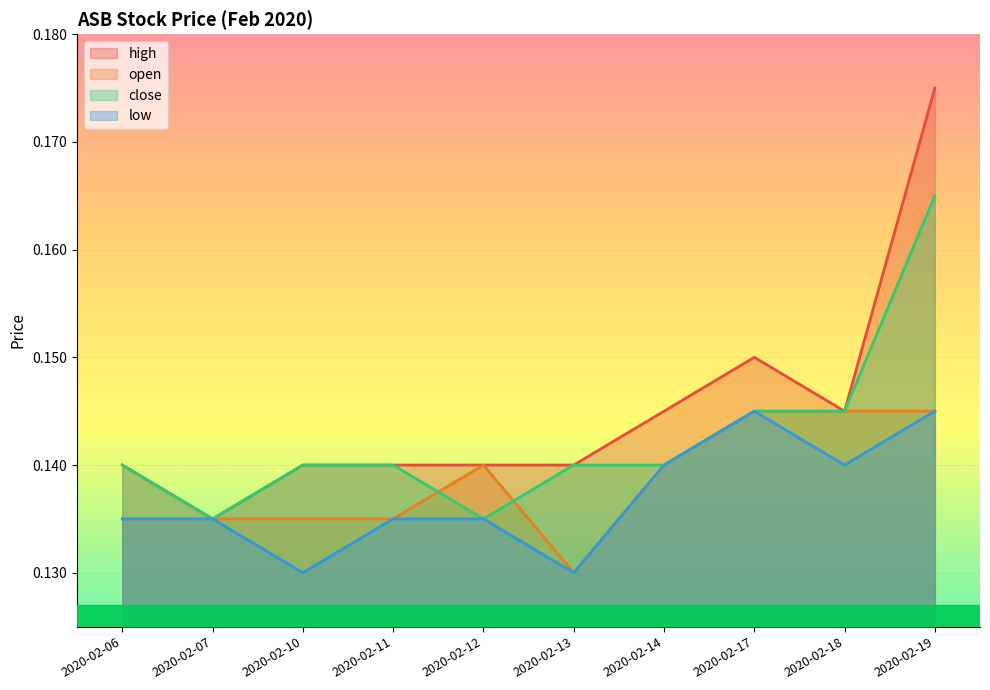

True or false: close and high intersect in this chart.

False